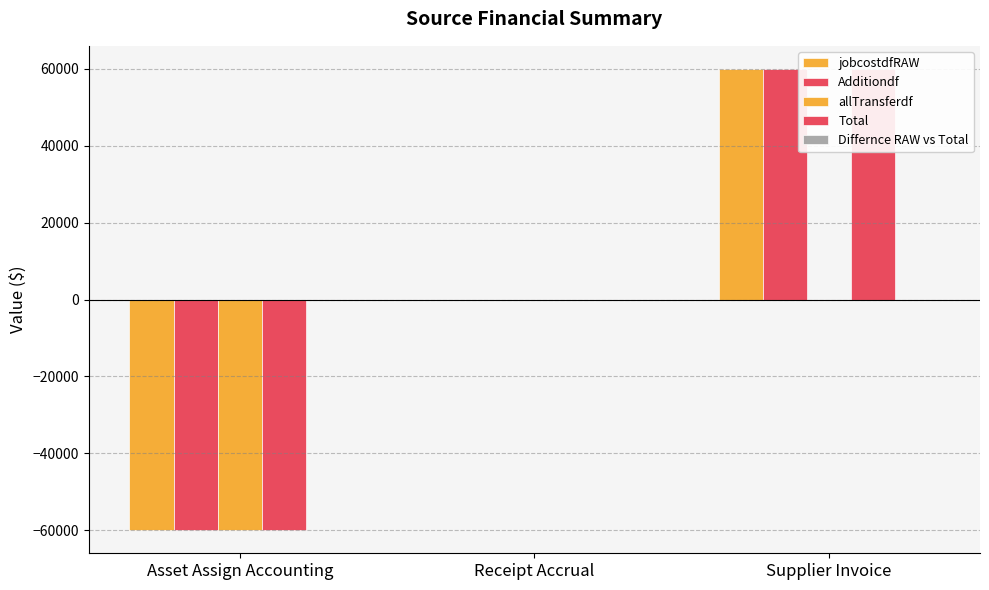

At which label does Additiondf first exceed 0?

Supplier Invoice